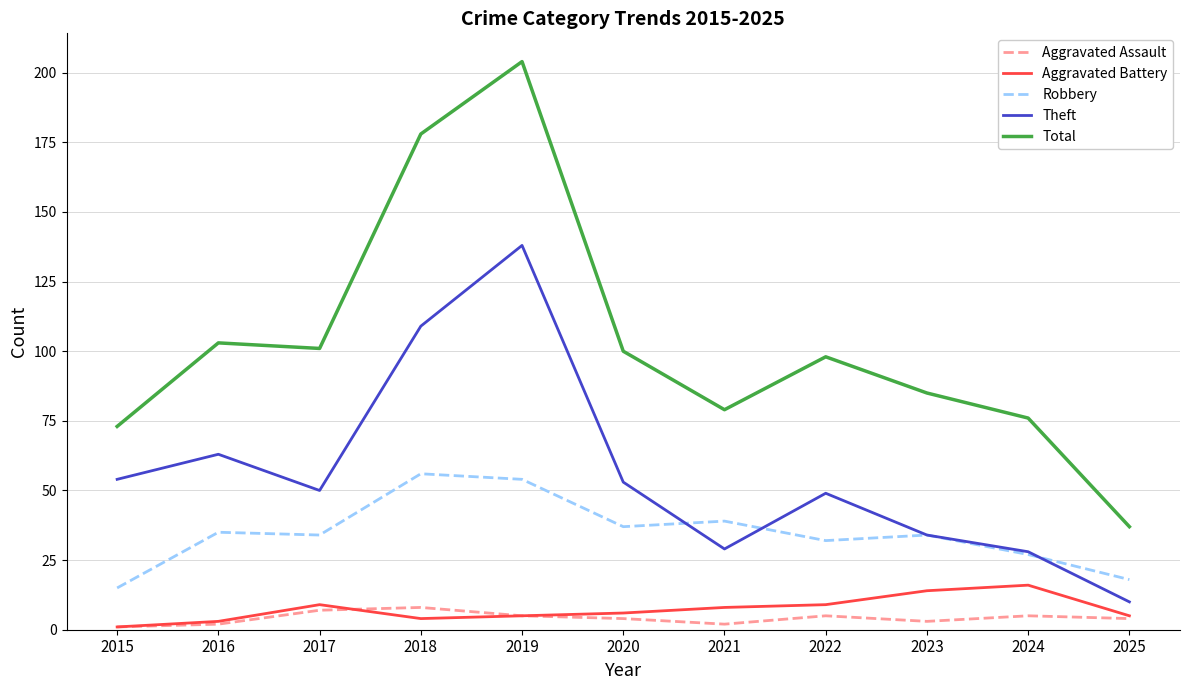

What is the difference between the maximum and minimum values in the Robbery series?

41